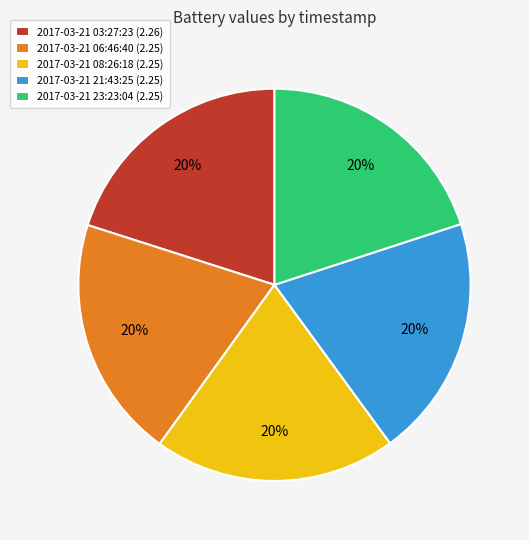

What percentage is the 2017-03-21 21:43:25 slice, to the nearest percent?

20%